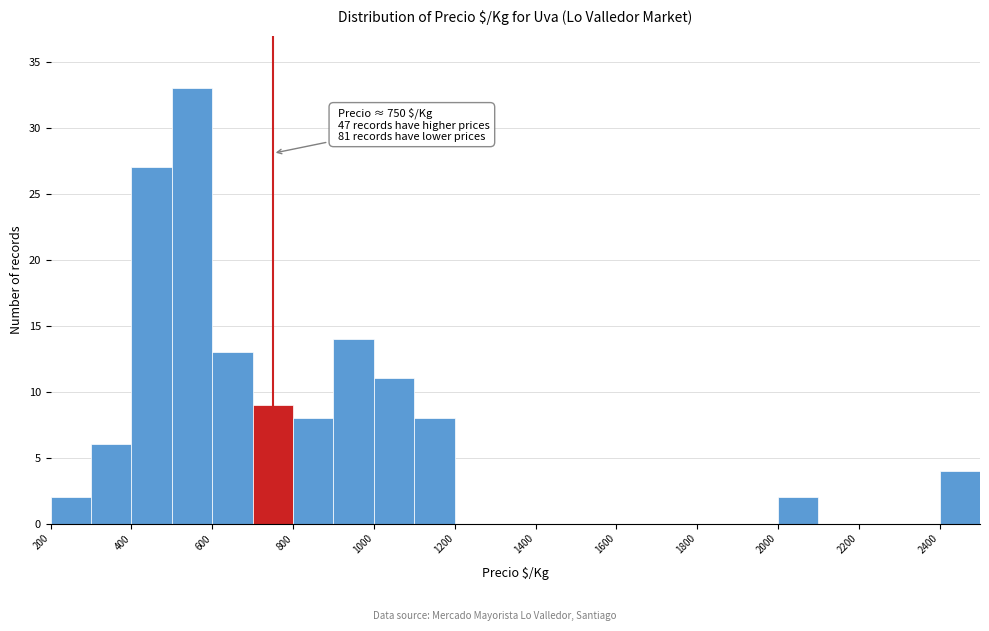

Which range on the x-axis has the tallest bar?

500 to 600